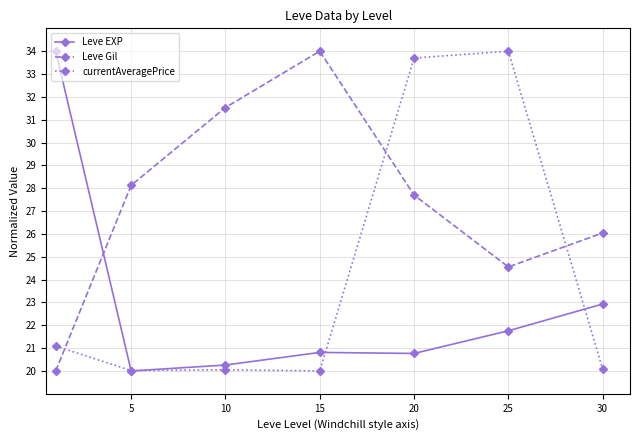

What is the smallest value displayed?

20.0